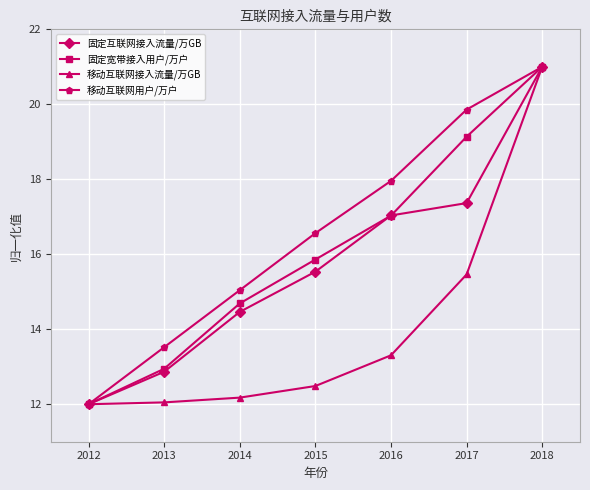

What is the smallest value displayed?

12.0